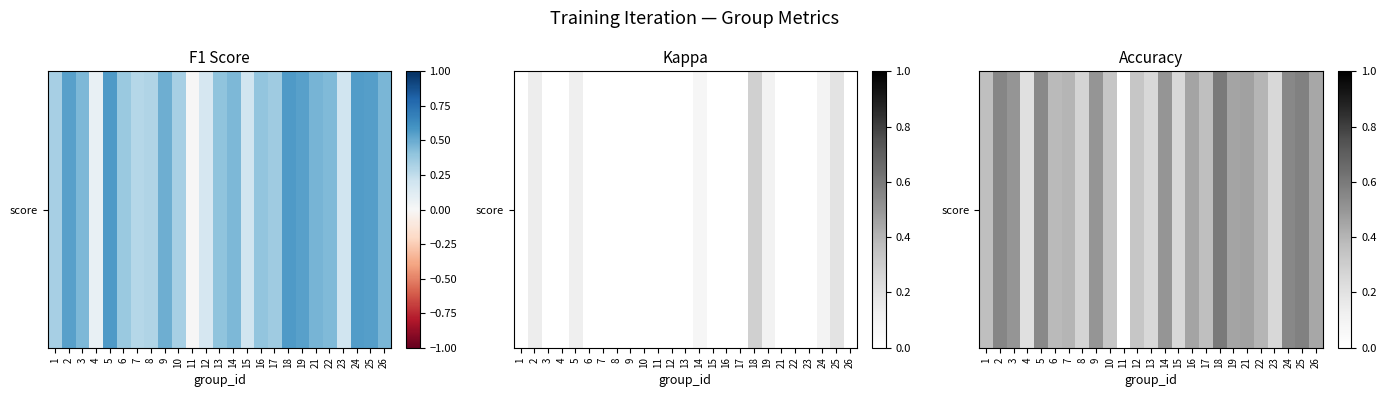

What is the change in value from 5 to 11?

-0.5